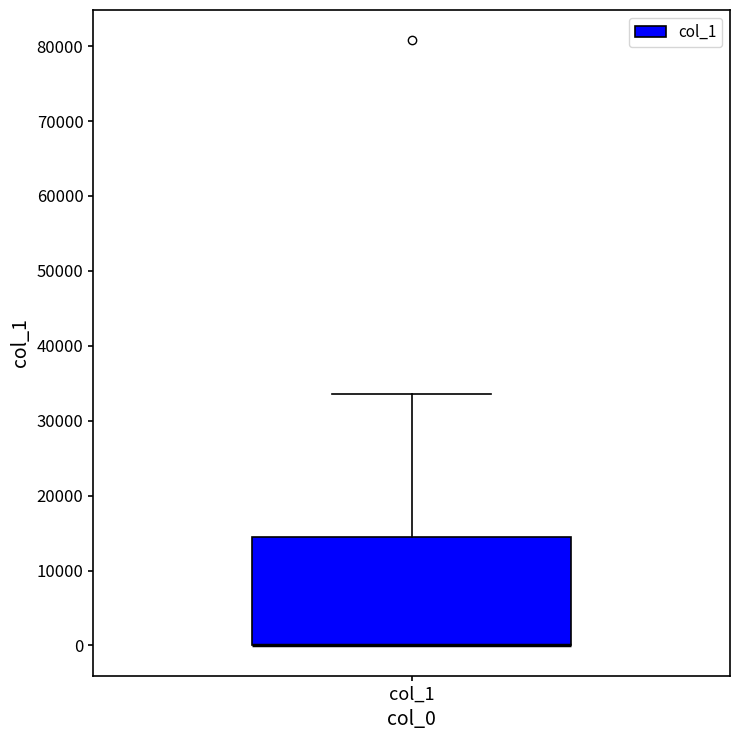

Where is the lower edge of the box for col_1 on the y-axis? The values are not printed on the chart, so give them approximately, as read against the axis.

0